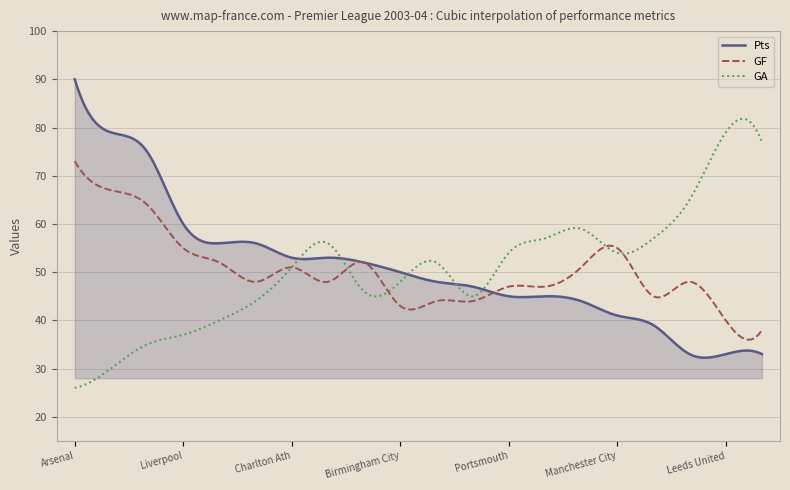

List the series in order of their peak value, lowest first.

GF, GA, Pts